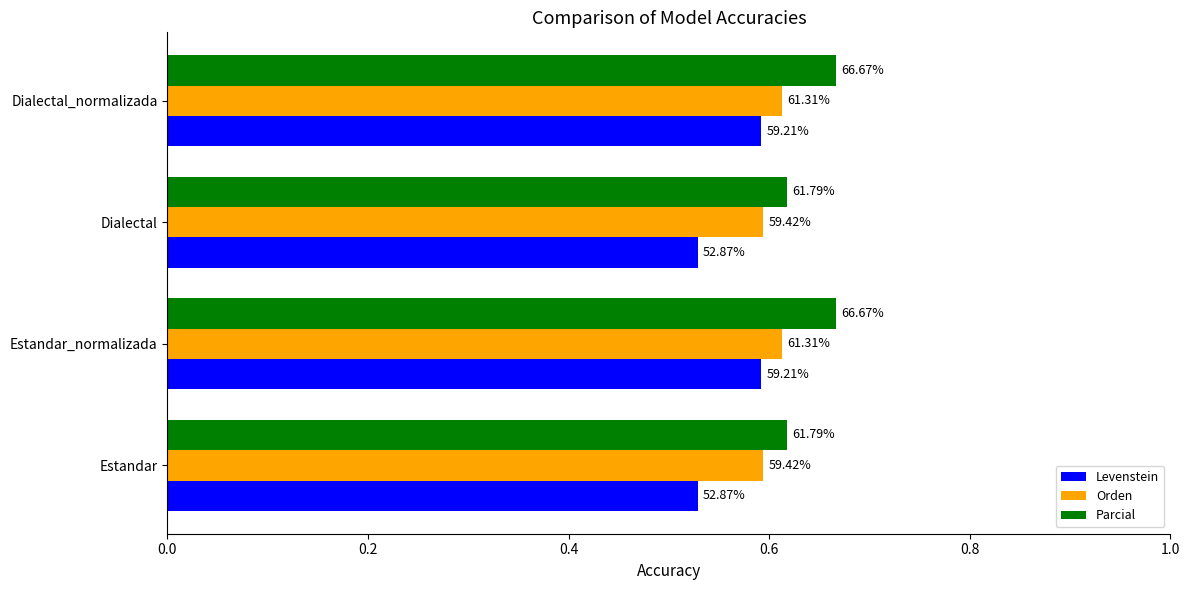

What are all the series names shown in the legend?

Levenstein, Orden, Parcial